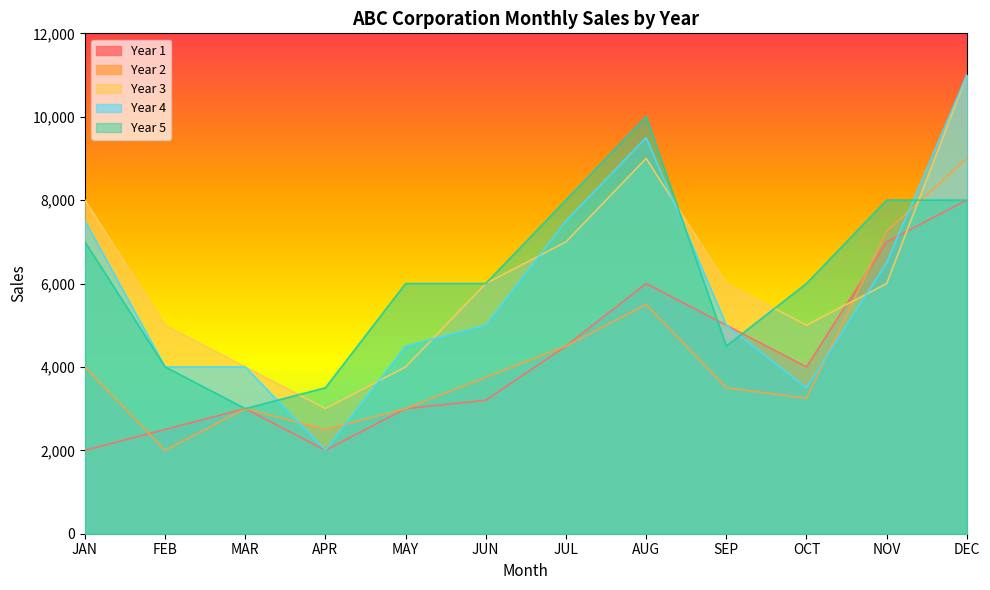

After their last crossing, which series has the higher values: Year 5 or Year 2?

Year 2